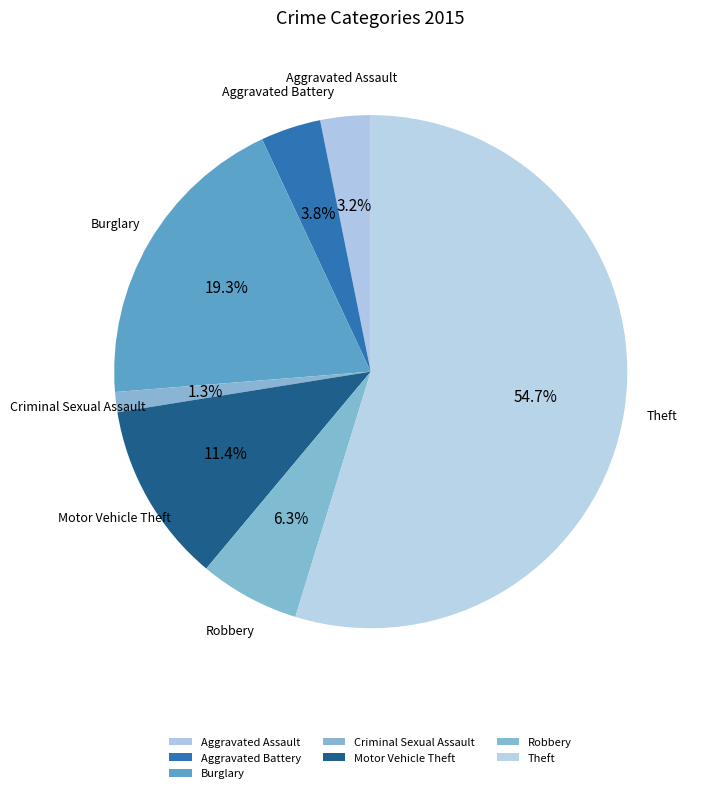

How many segments does this pie chart have?

7